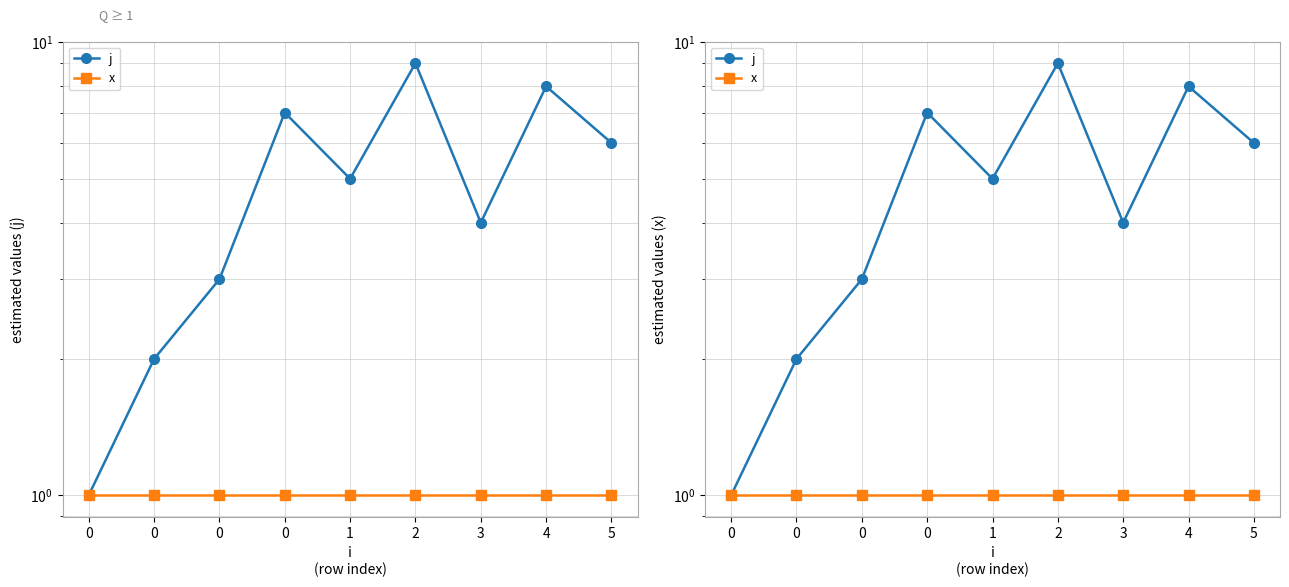

Rank the series at 0 from lowest to highest value.

j, x